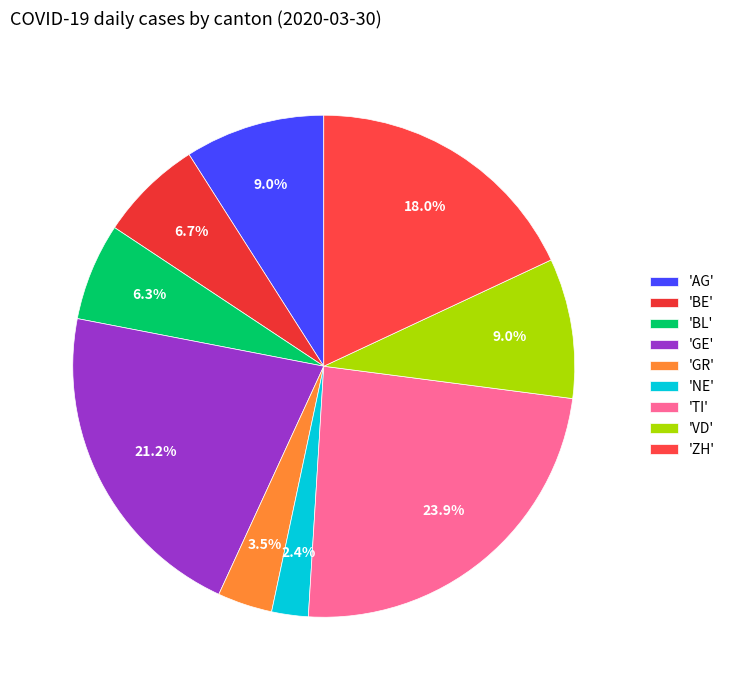

What is the smallest slice in the pie chart?

'NE'